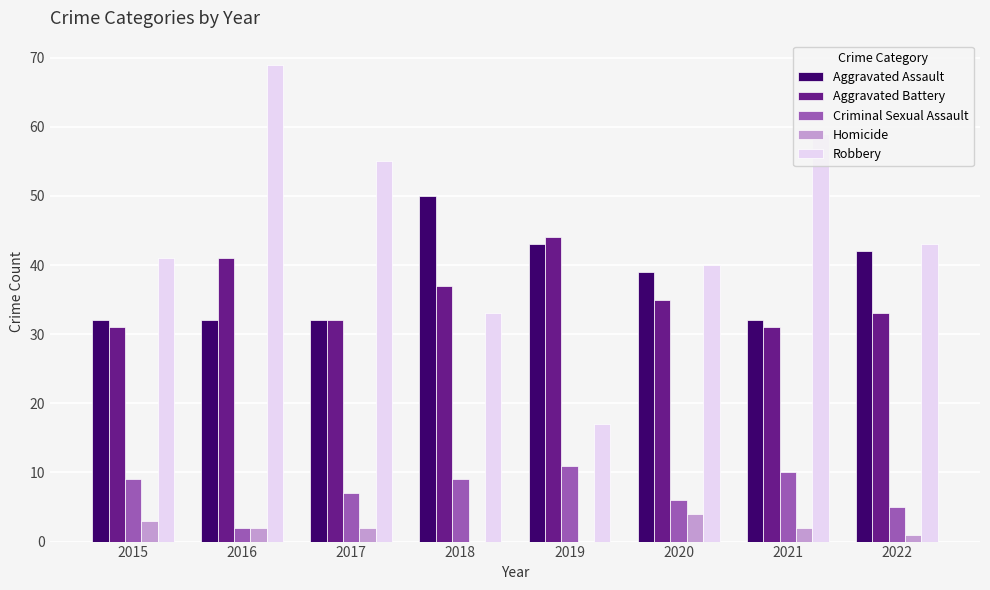

Which series has the largest range (max minus min)?

Robbery